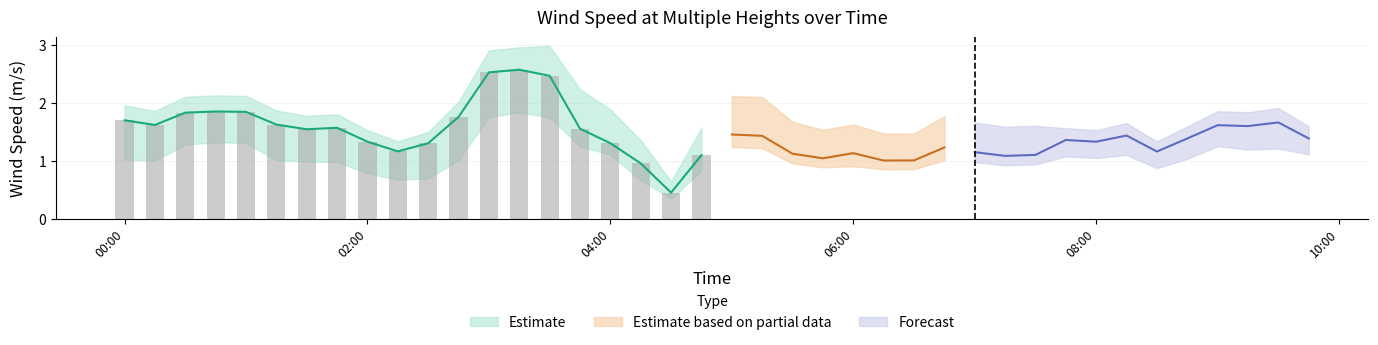

What is the approximate value of Wind speed 50m (m/s) at 29?

1.4